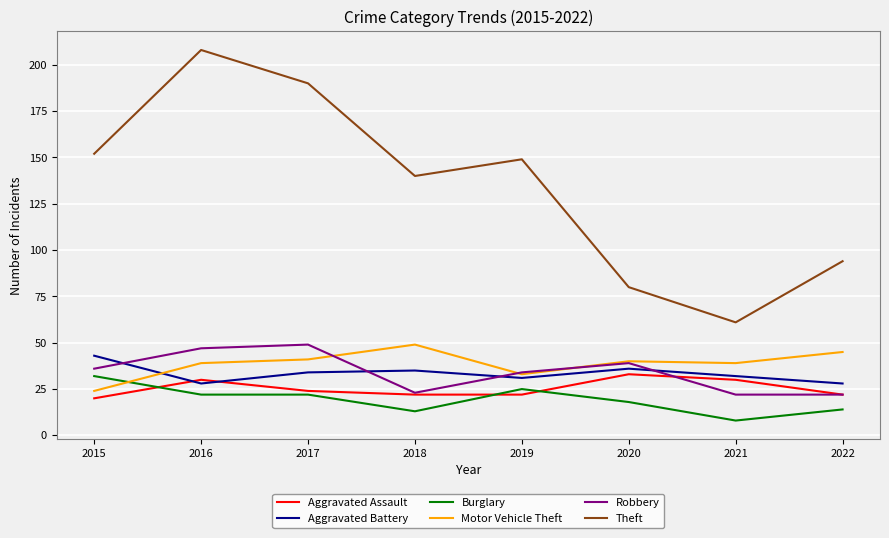

At how many categories does at least one series exceed 31?

8